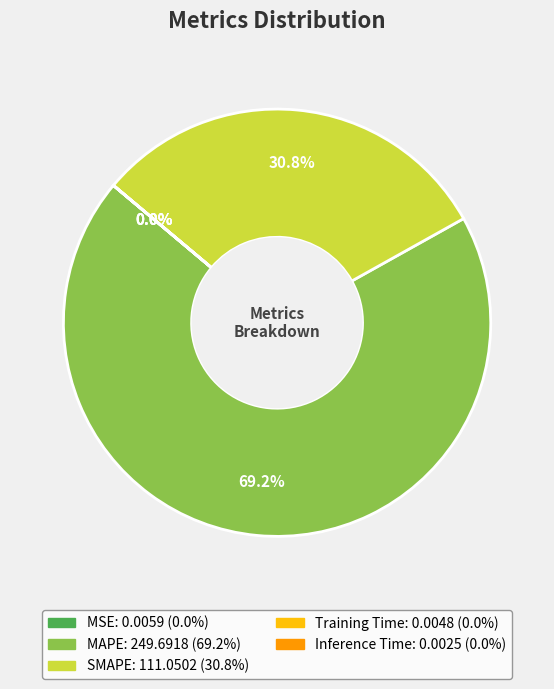

How much of the chart is everything except MAPE?

30.8%